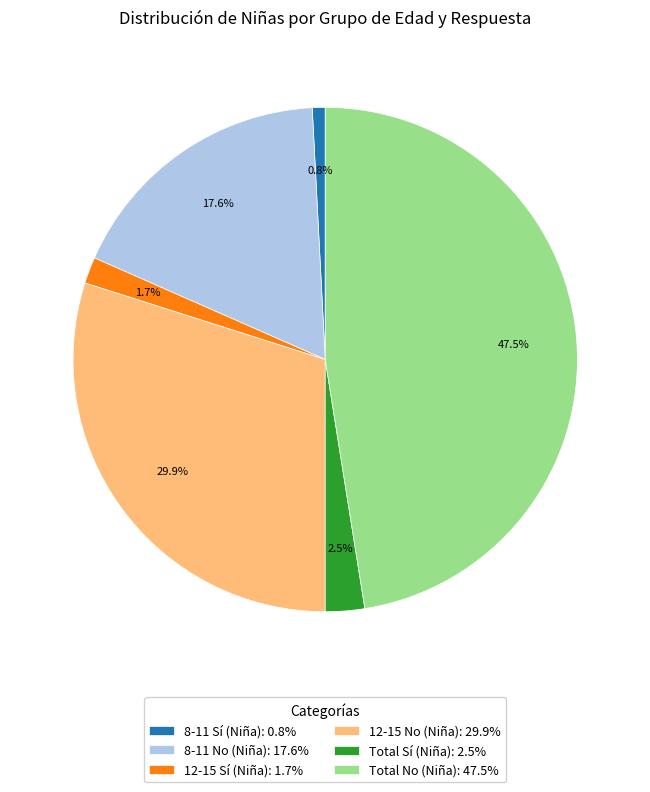

Is there any slice that represents more than half of the pie?

No